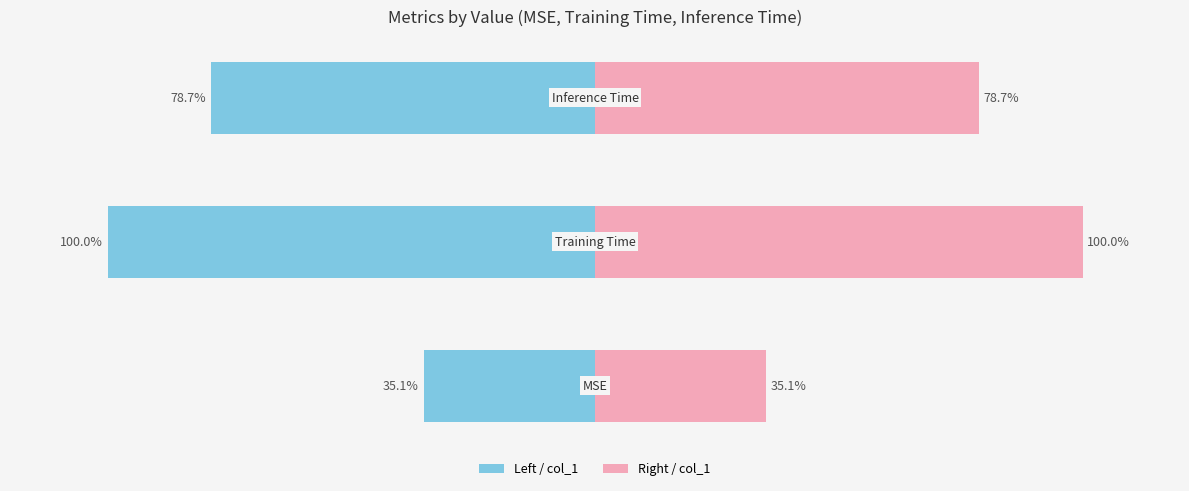

Is it true that the value at MSE is 0.0?

False